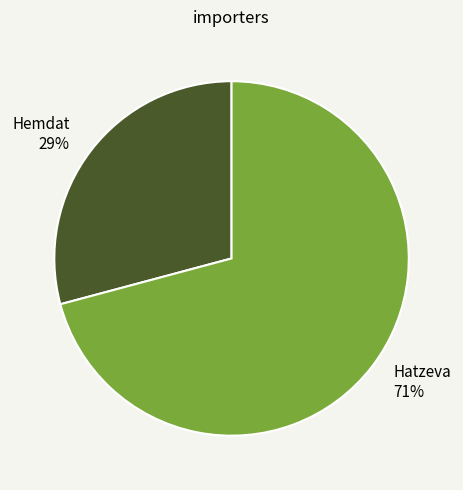

To the nearest percent, what portion does Hemdat represent?

29%